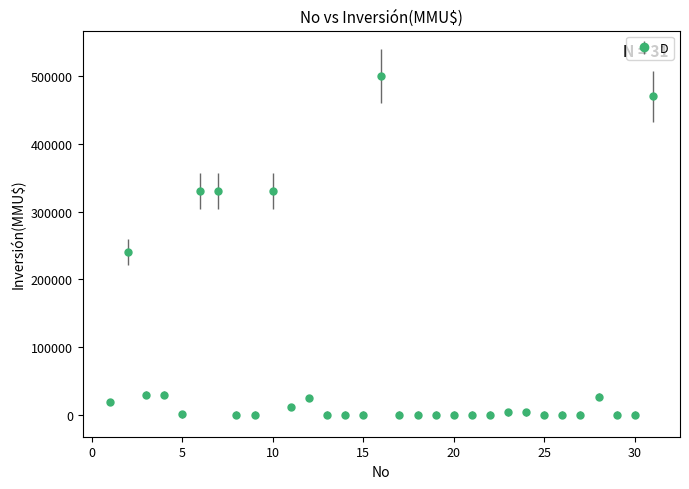

What is the sum of all values?

2353383